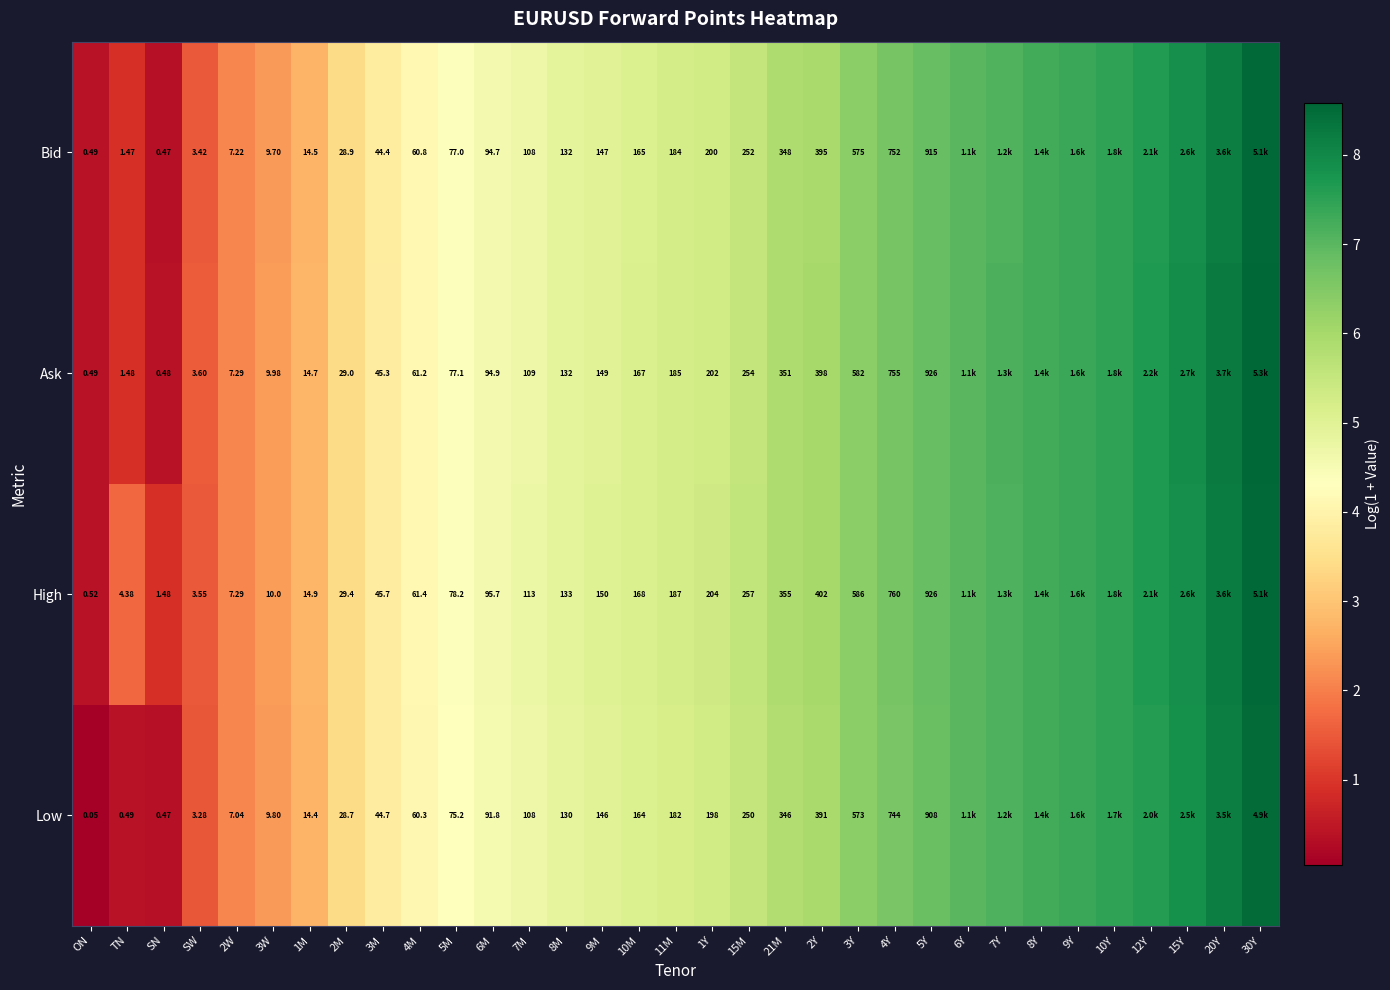

At 4M, list the series in order from smallest to largest.

Low, Bid, Ask, High